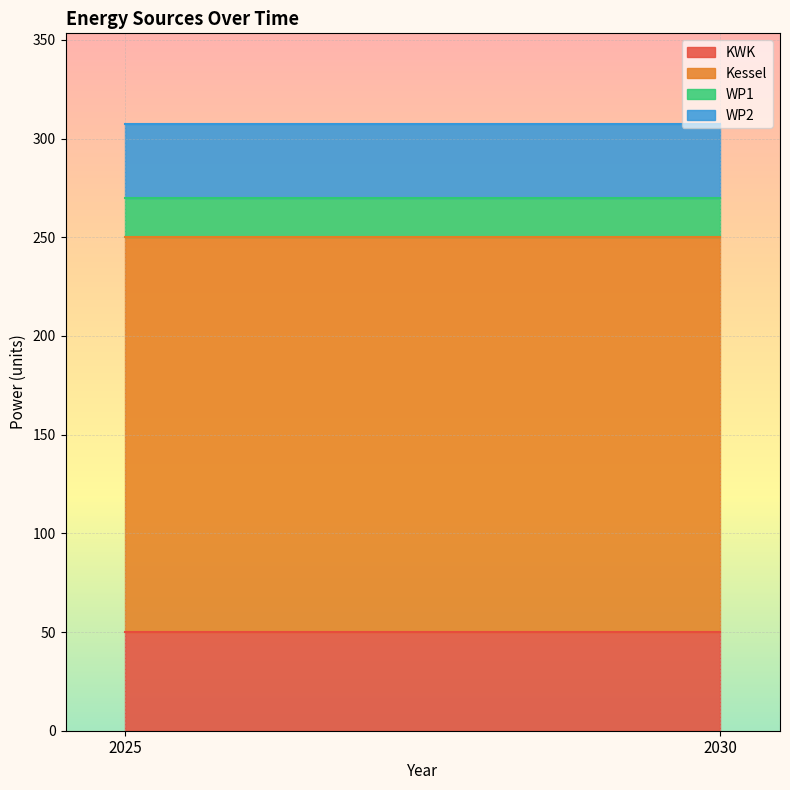

Reading right to left, list all the values displayed in this chart.

KWK: 2030=50.0	2025=50.0
Kessel: 2030=200.0	2025=200.0
WP1: 2030=20.0	2025=20.0
WP2: 2030=37.3	2025=37.3